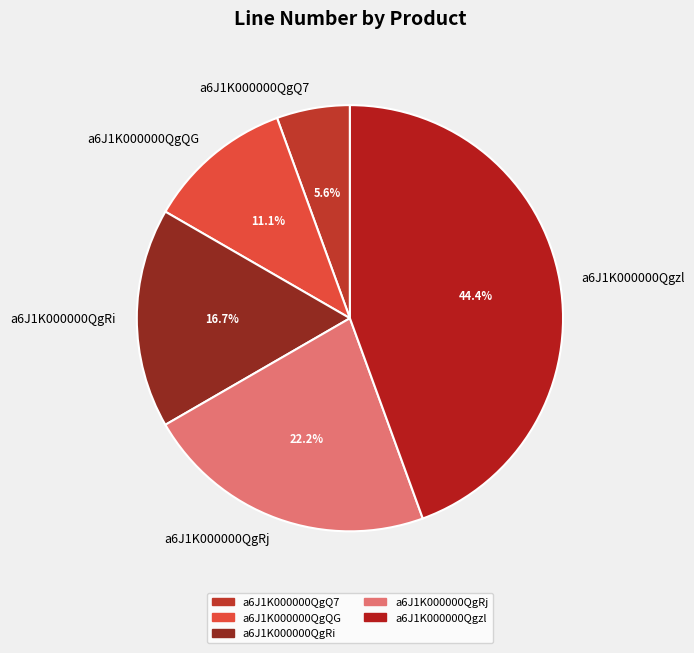

True or false: a6J1K000000QgRi accounts for 28% of the total.

False